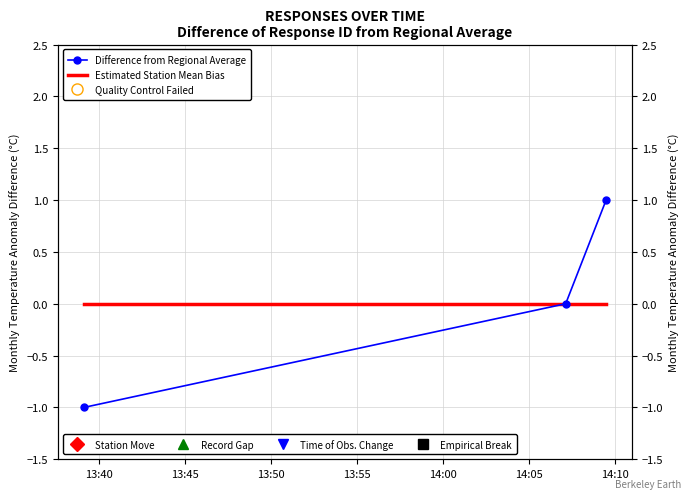

Which series has the largest total across all categories?

Difference from Regional Average